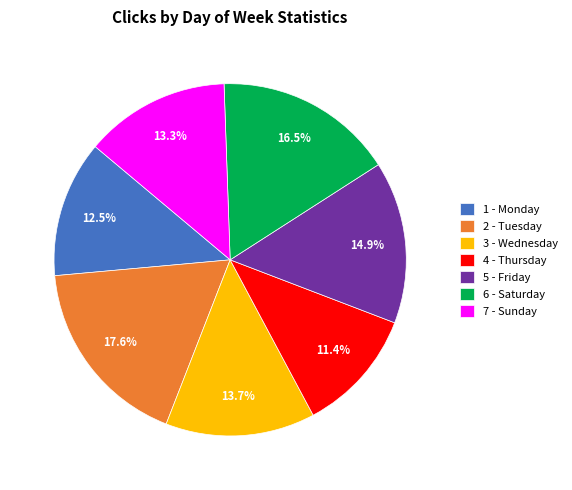

Approximately how many times larger is the value at 4 - Thursday compared to 1 - Monday?

0.9